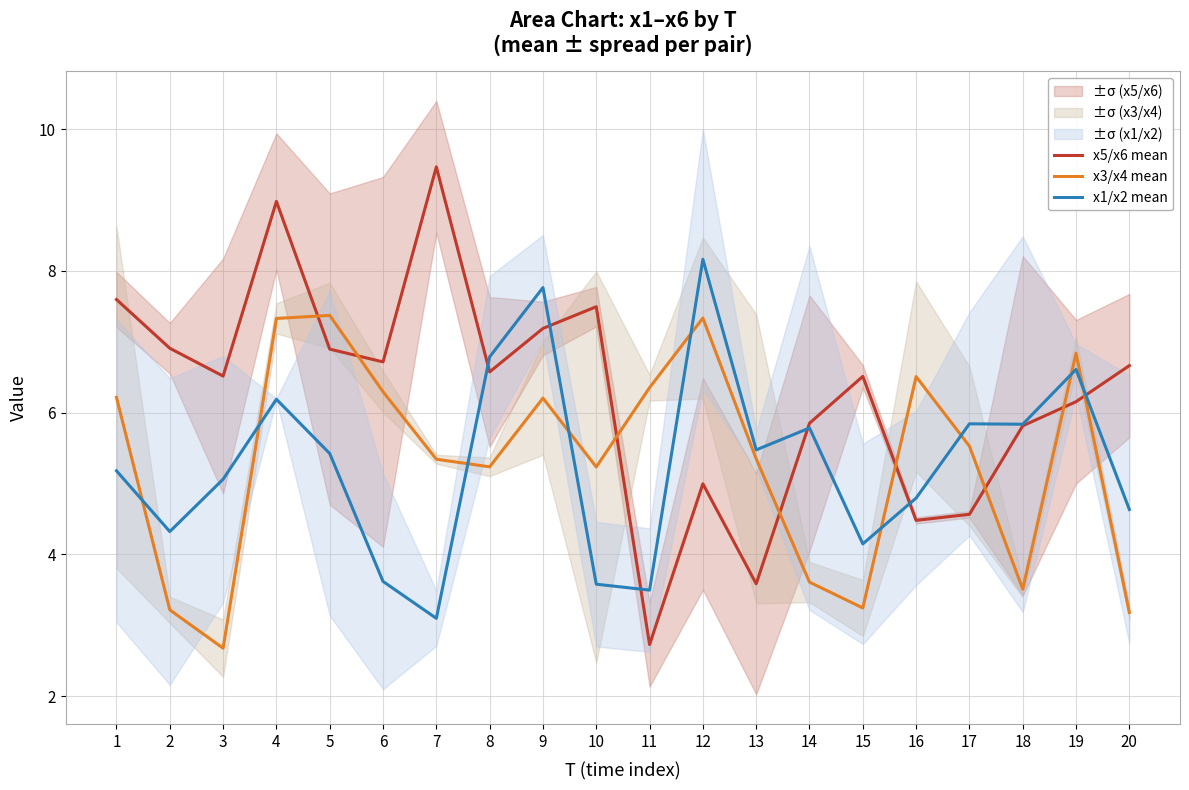

At which category does x5/x6 mean reach its first local valley?

3